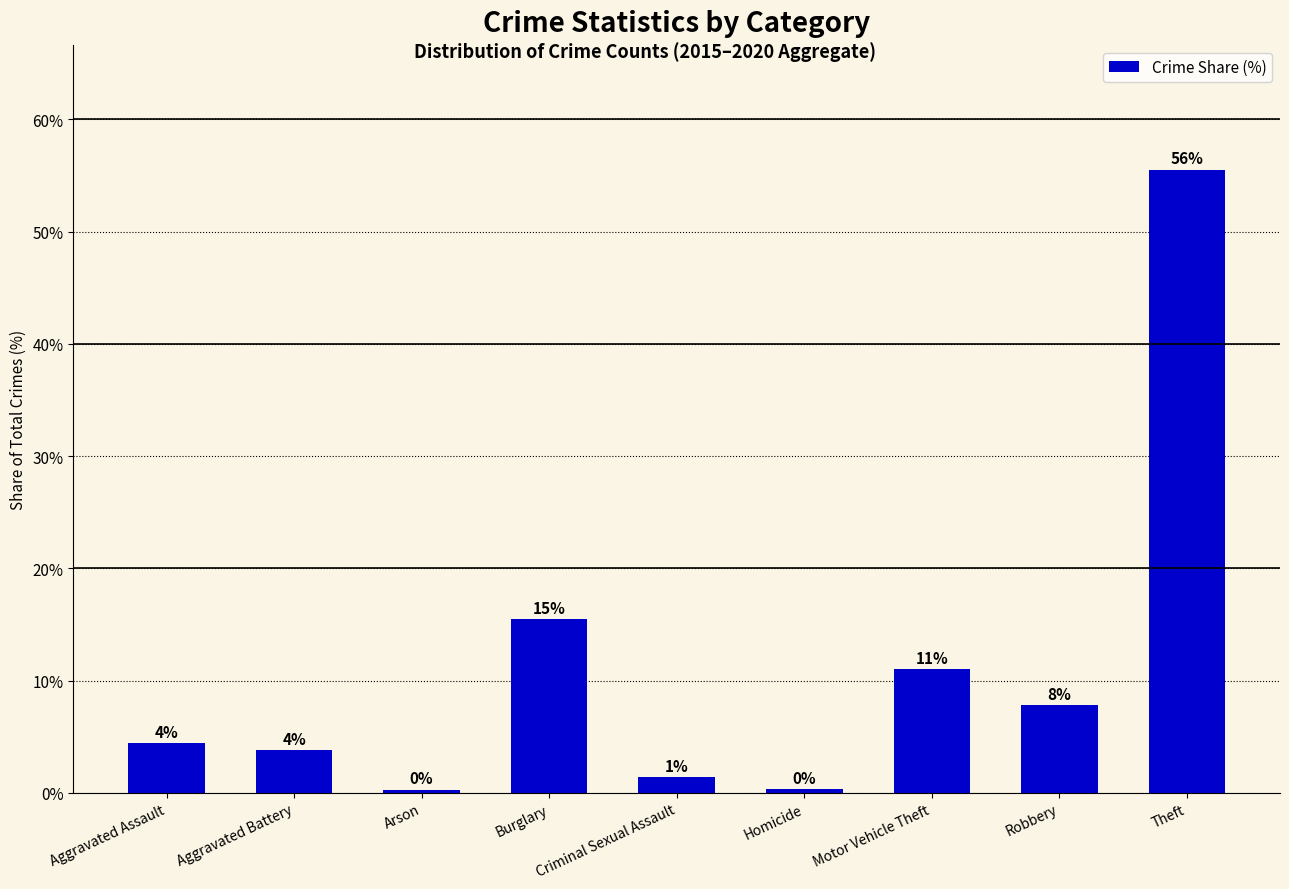

The value at Motor Vehicle Theft is 6.9. True or false?

False